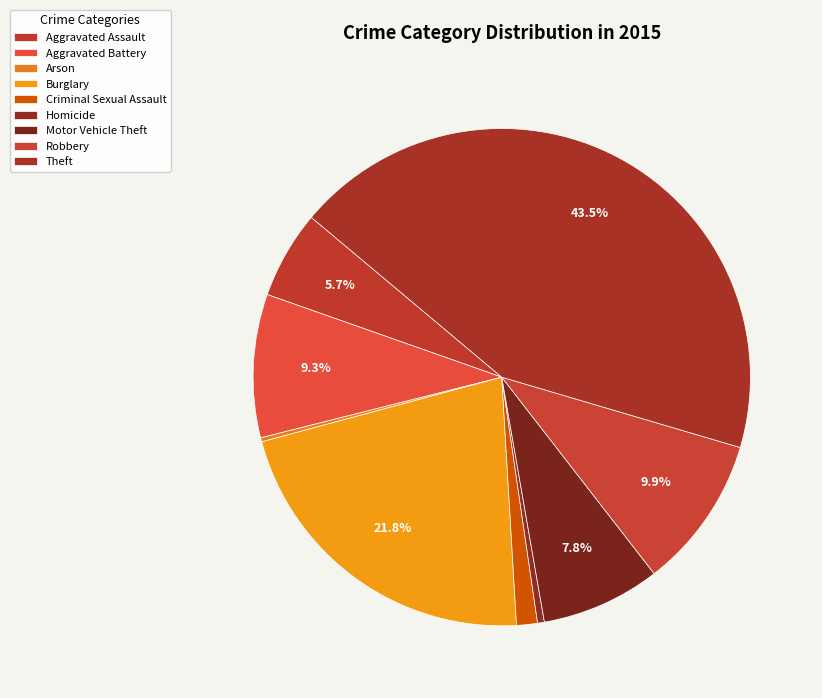

The Theft slice represents 36% of the pie. True or false?

False